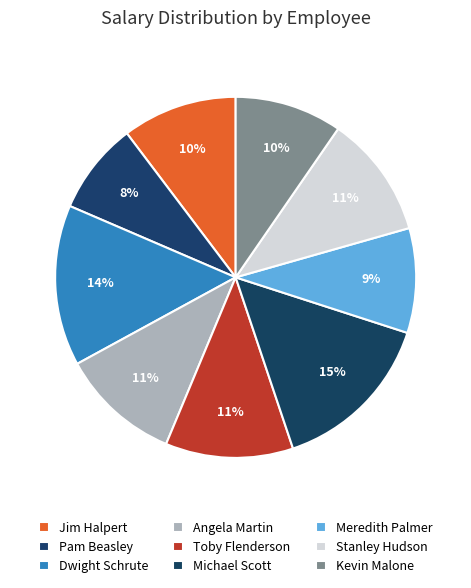

How many slices are in this pie chart?

9